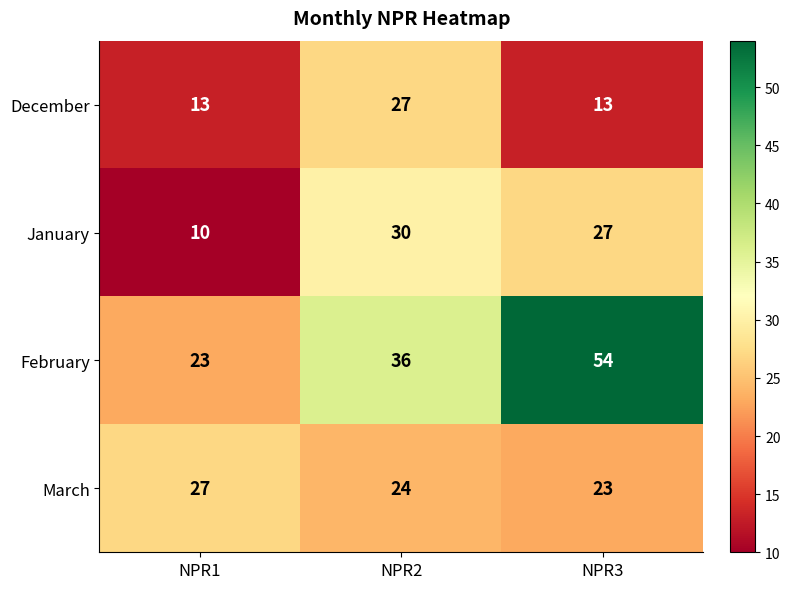

Rank the series at NPR3 from lowest to highest value.

December, March, January, February